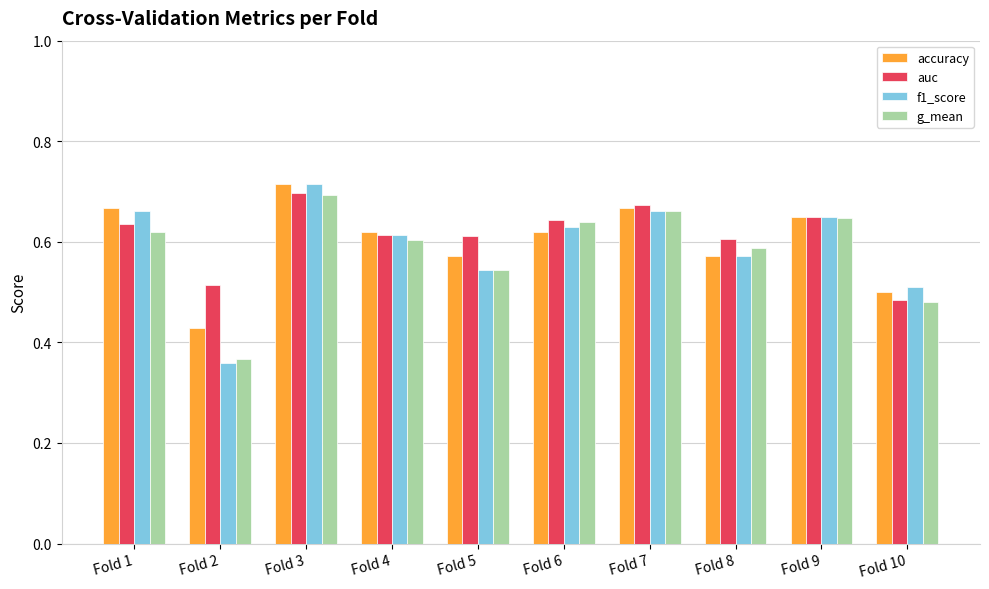

How many auc values are between 0 and 1?

10